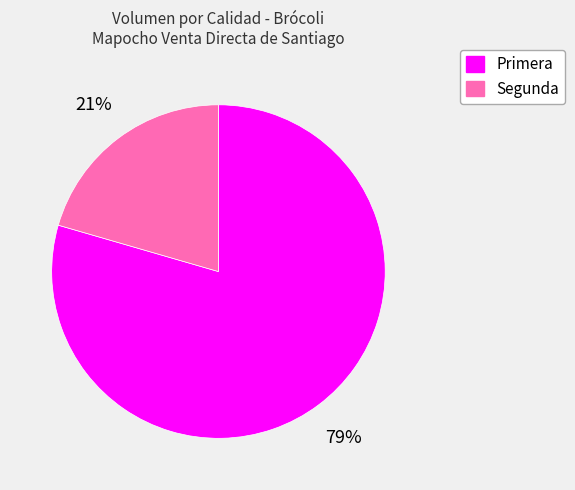

True or false: Segunda accounts for 21% of the total.

True